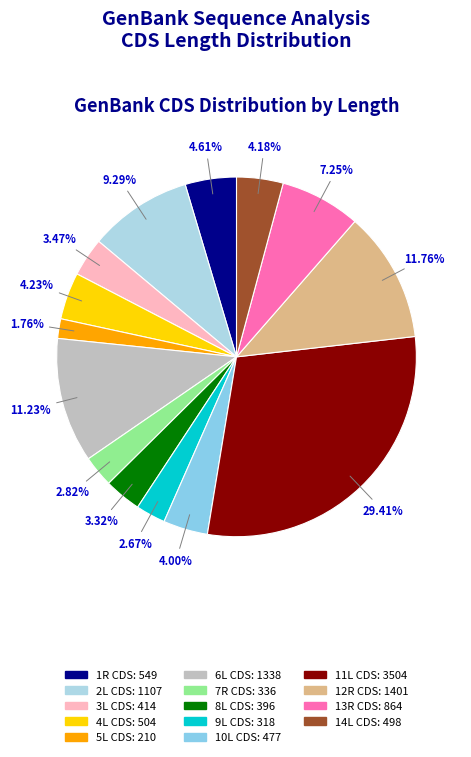

What percentage is NOT represented by 5L CDS?

98.2%